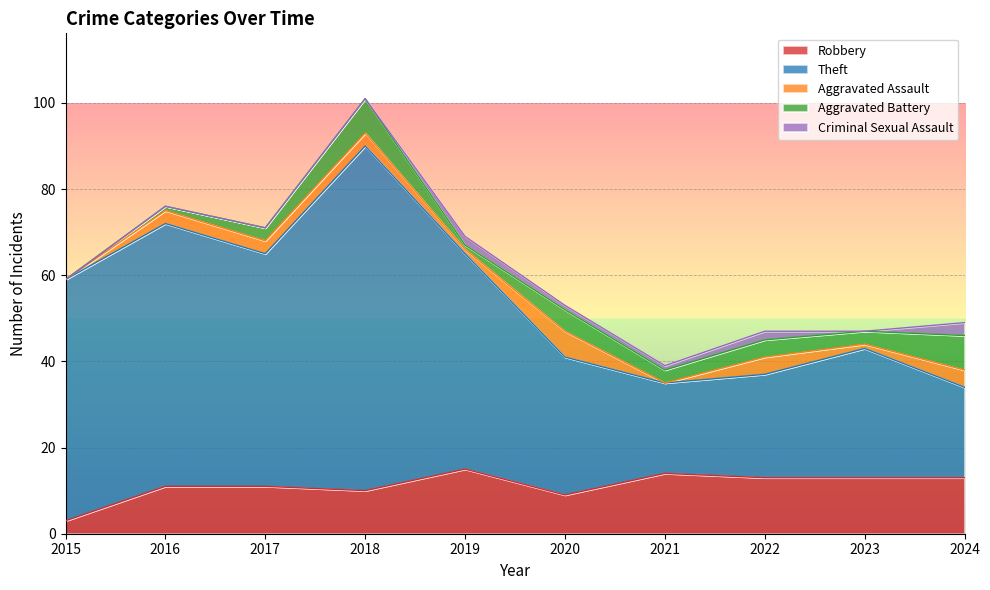

True or false: Aggravated Battery and Aggravated Assault cross at least once.

True